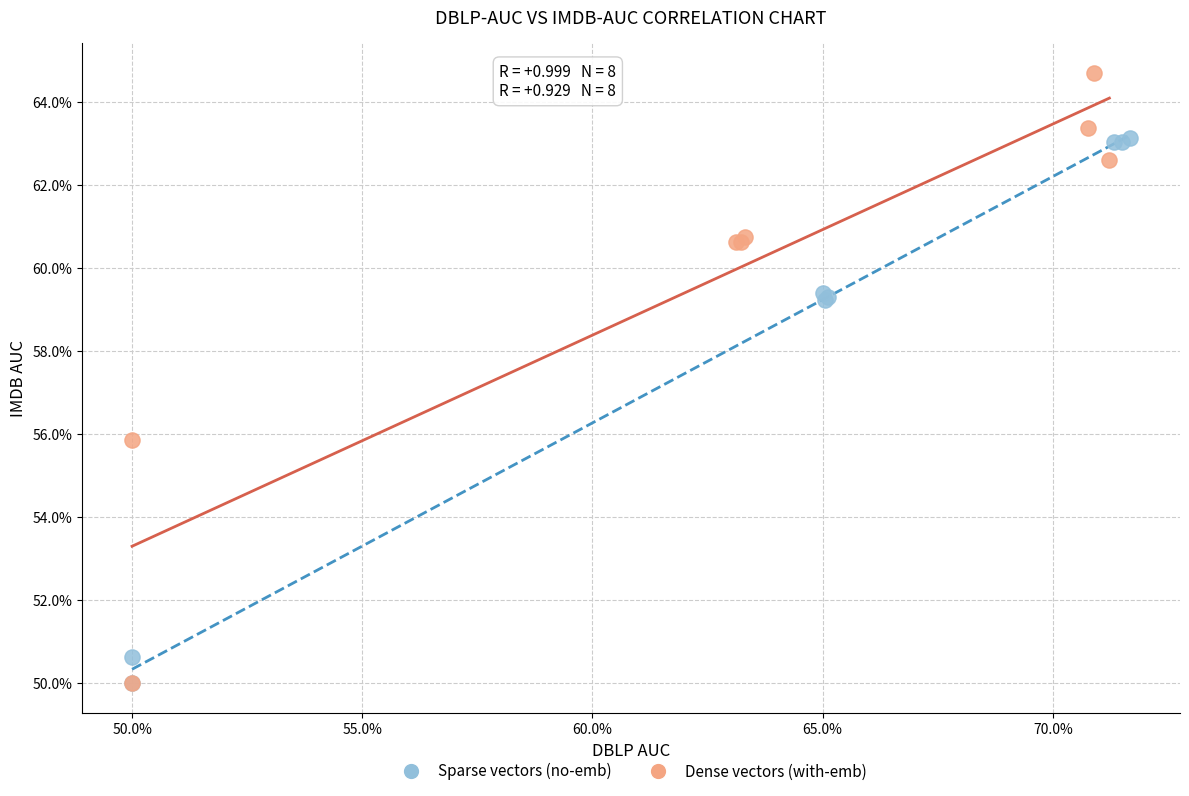

What are all the series names shown in the legend?

Sparse vectors (no-emb), Dense vectors (with-emb)